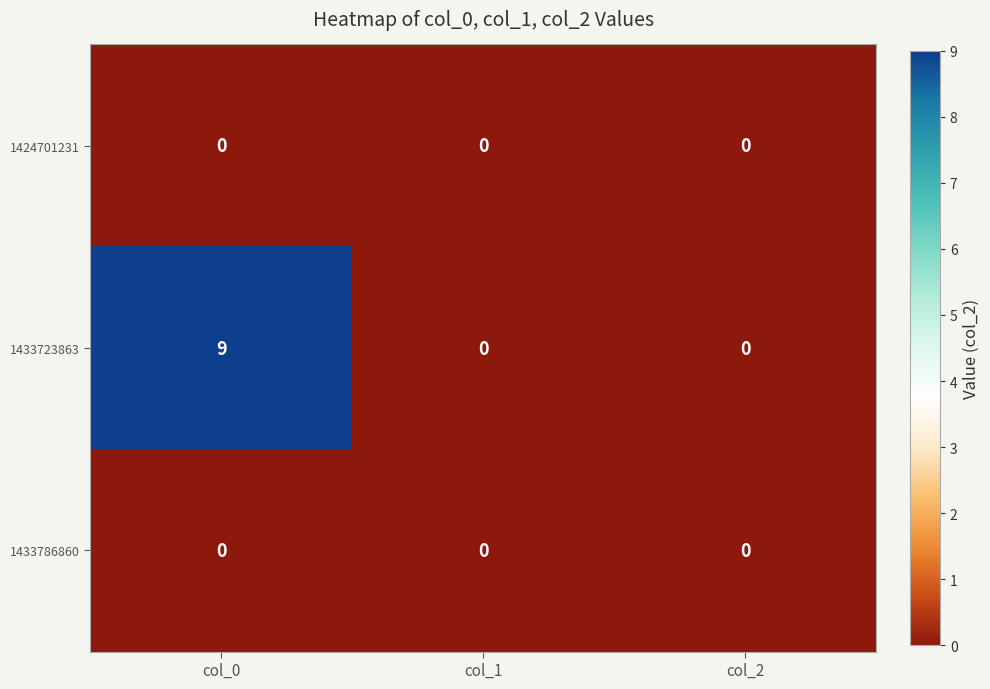

Is it true that 1433723863 equals 0 at col_1?

True